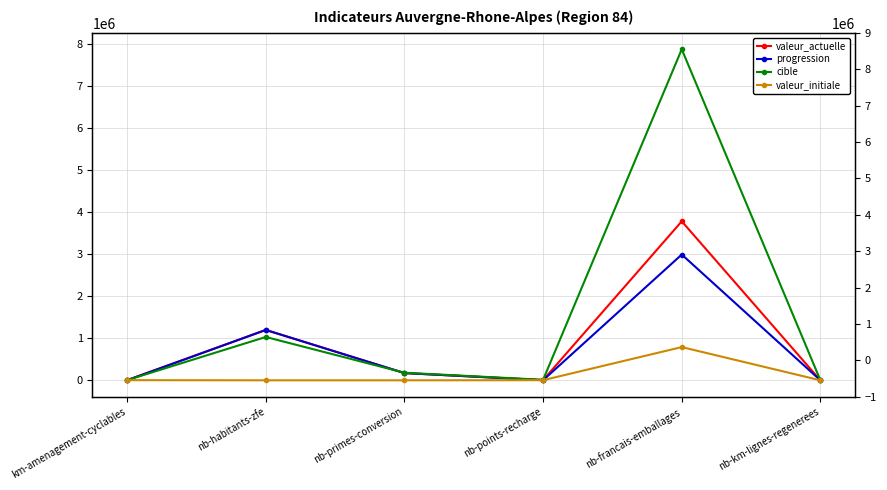

What is the label of the 3rd point from the left?

nb-primes-conversion